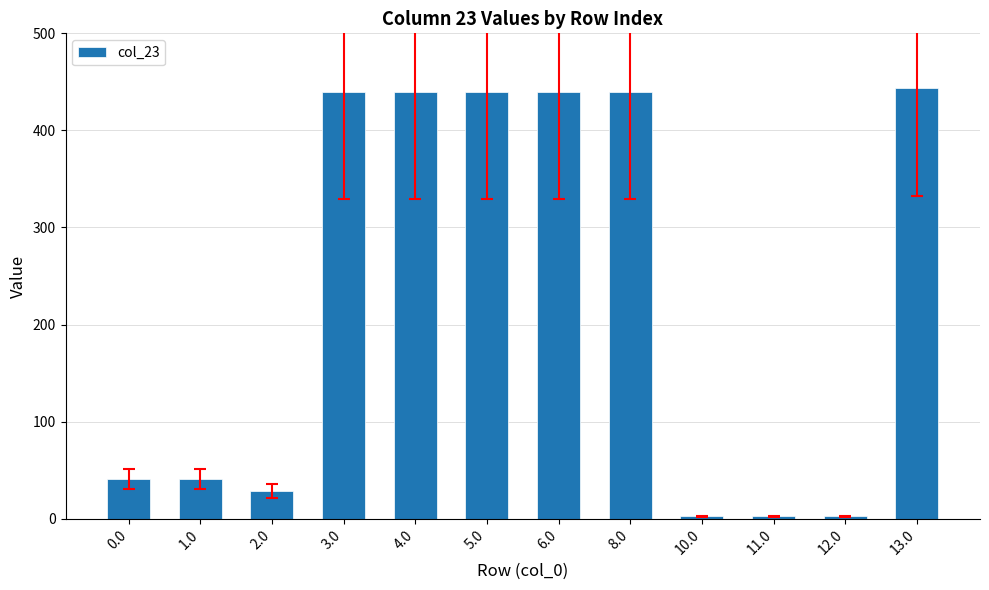

What is the greatest value displayed?

443.5